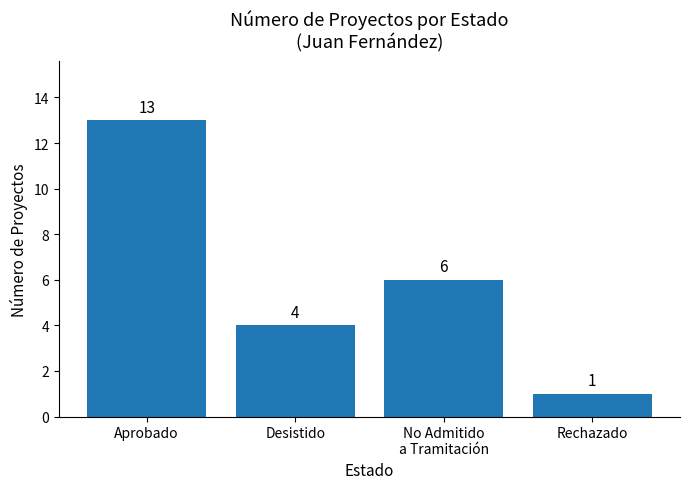

How many bars are there in total?

4